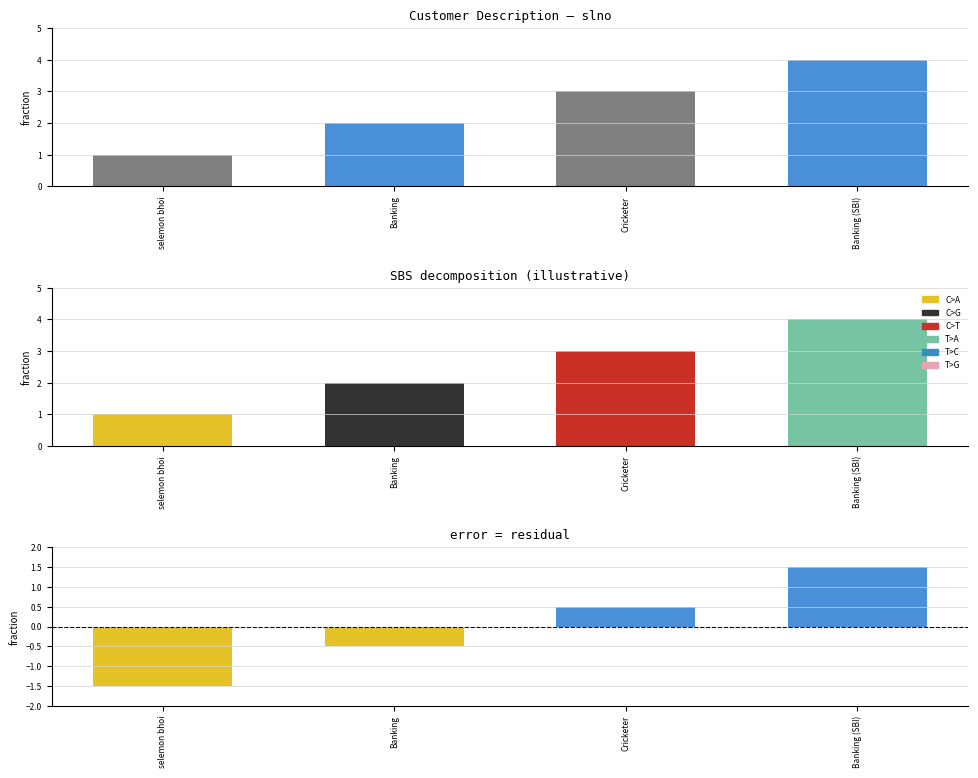

What is the label of the 4th bar from the right?

selemon bhoi